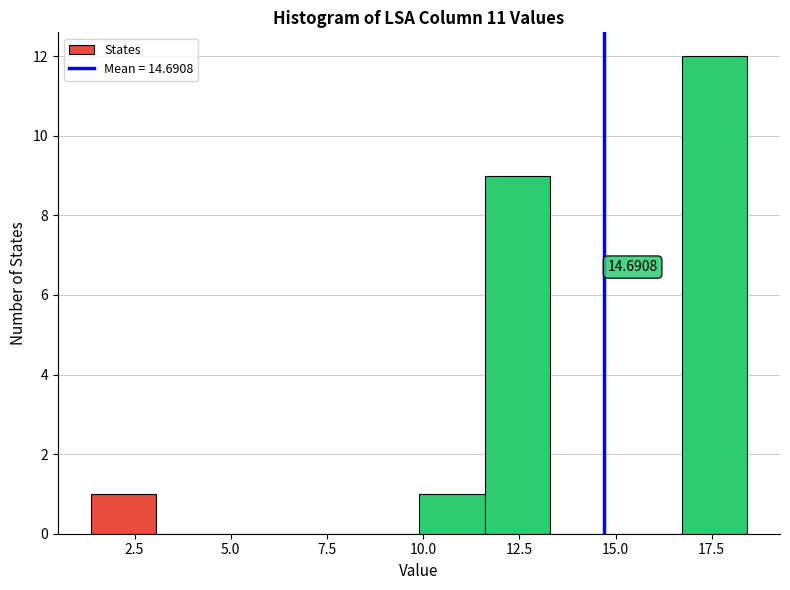

Read against the x-axis, roughly where is the centre of the tallest bar?

17.5